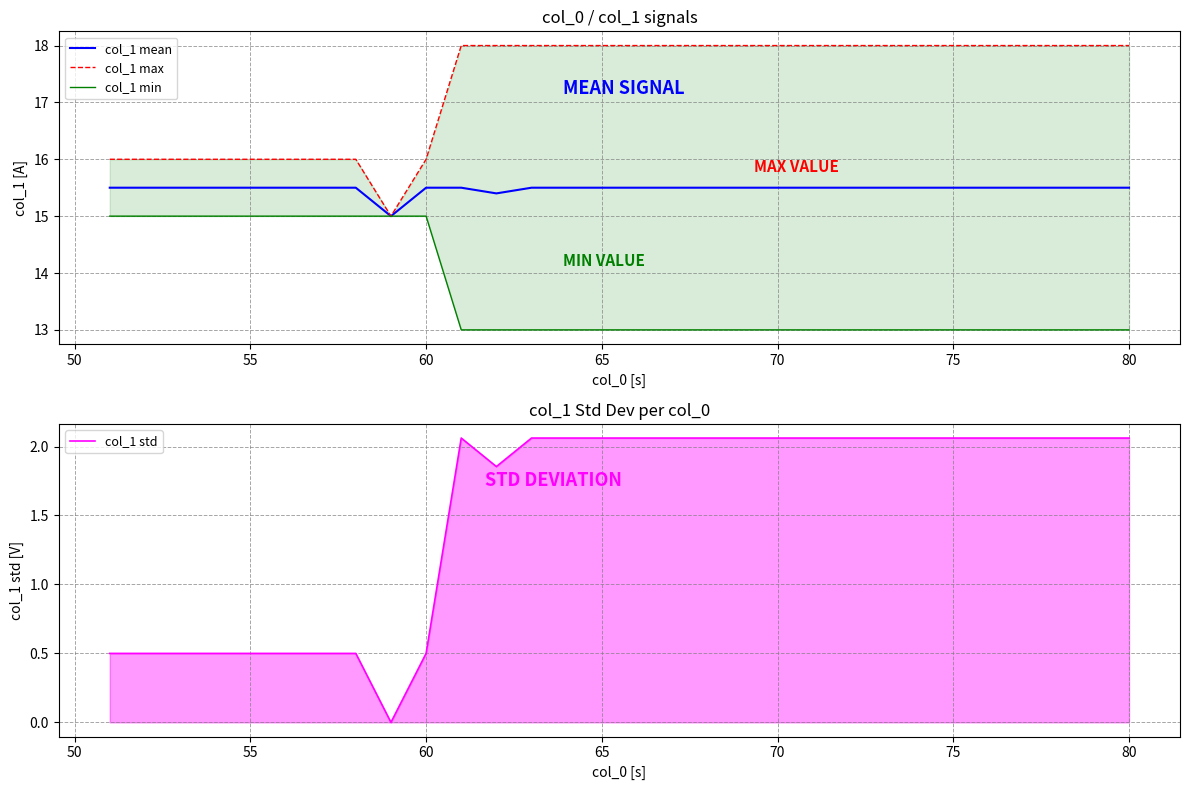

True or false: col_1 mean has a value of 4.3 at 75.

False